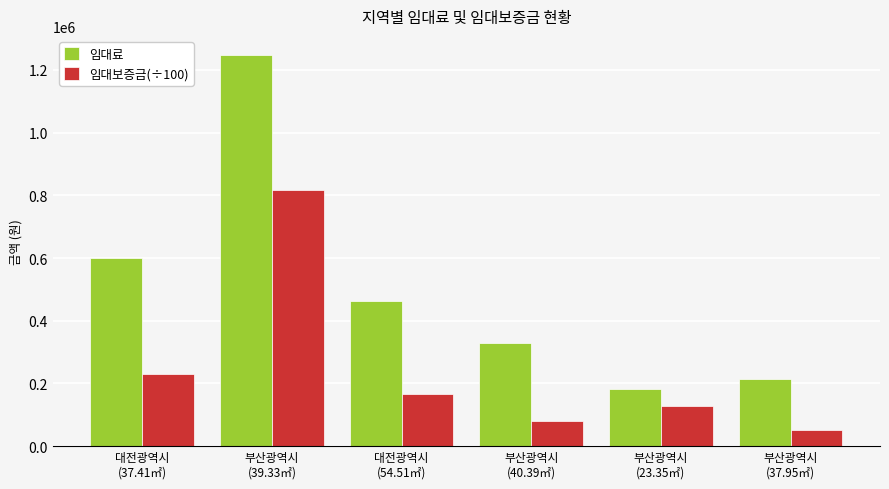

What is the sum of all 임대료 values?

3031710